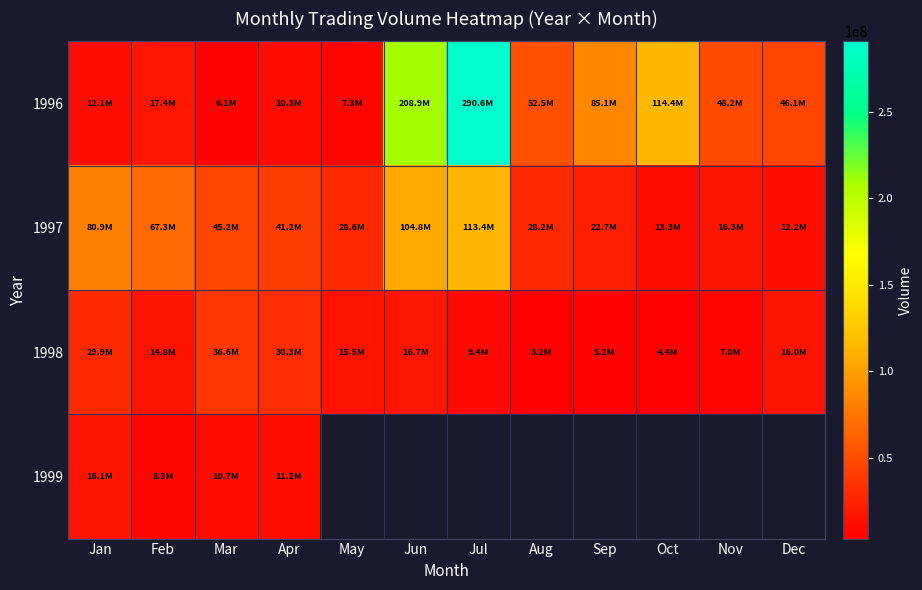

At Aug, list the series in order from smallest to largest.

1998, 1999, 1997, 1996